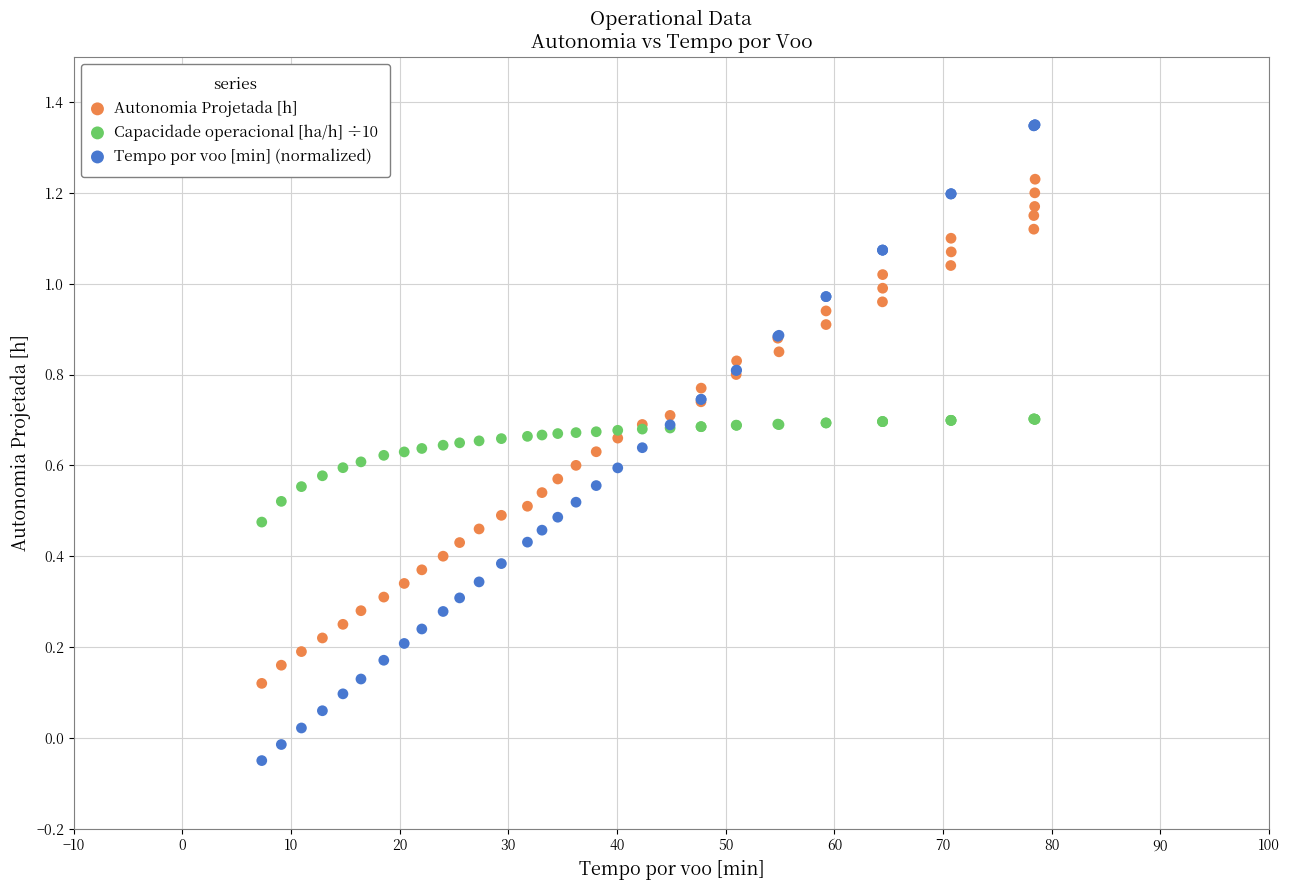

What are all the series names shown in the legend?

Autonomia Projetada [h], Capacidade operacional [ha/h] ÷10, Tempo por voo [min] (normalized)